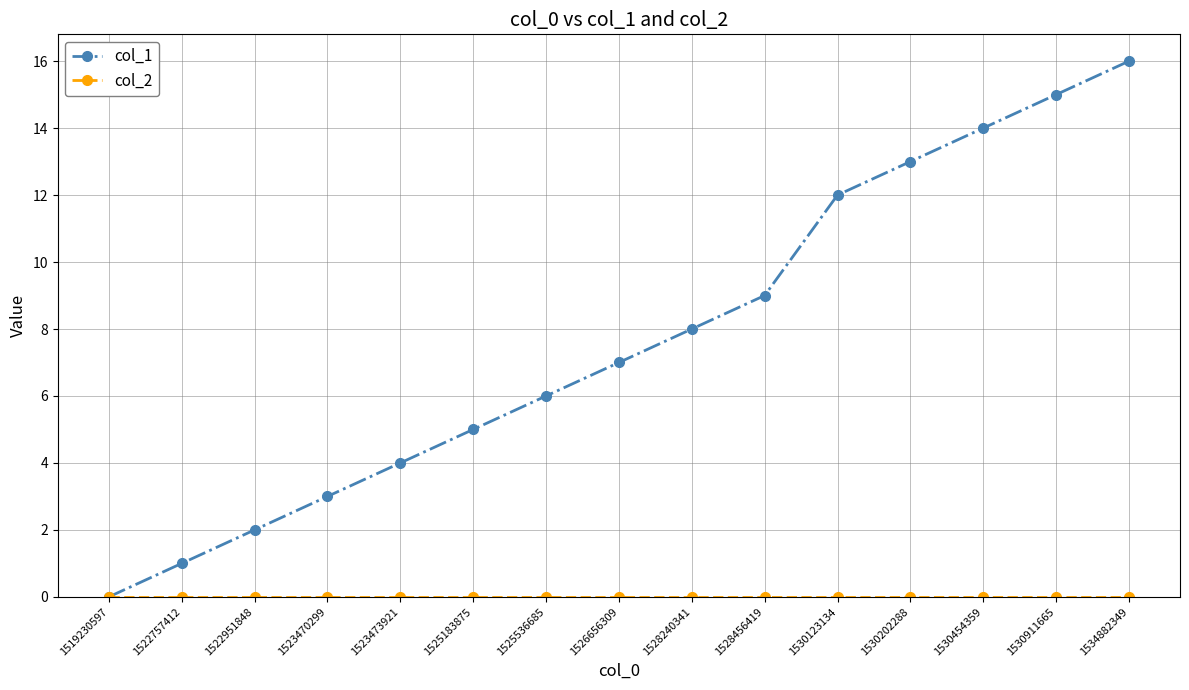

List the labels in order of col_1 value, largest first.

1534882349, 1530911665, 1530454359, 1530202288, 1530123134, 1528456419, 1528240341, 1526656309, 1525536685, 1525183875, 1523473921, 1523470299, 1522951848, 1522757412, 1519230597